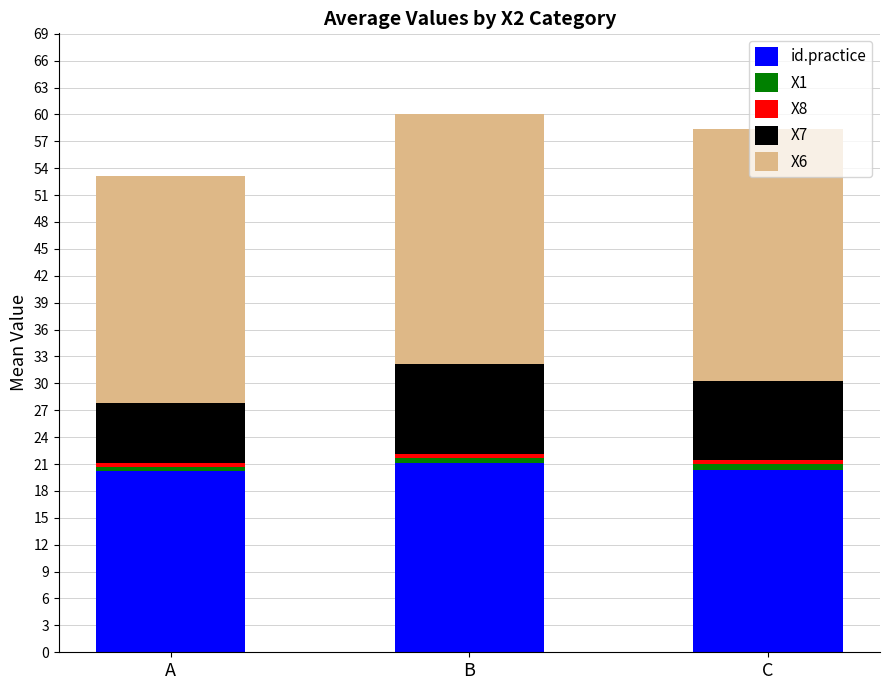

The id.practice series shows 20.2 at A. True or false?

True